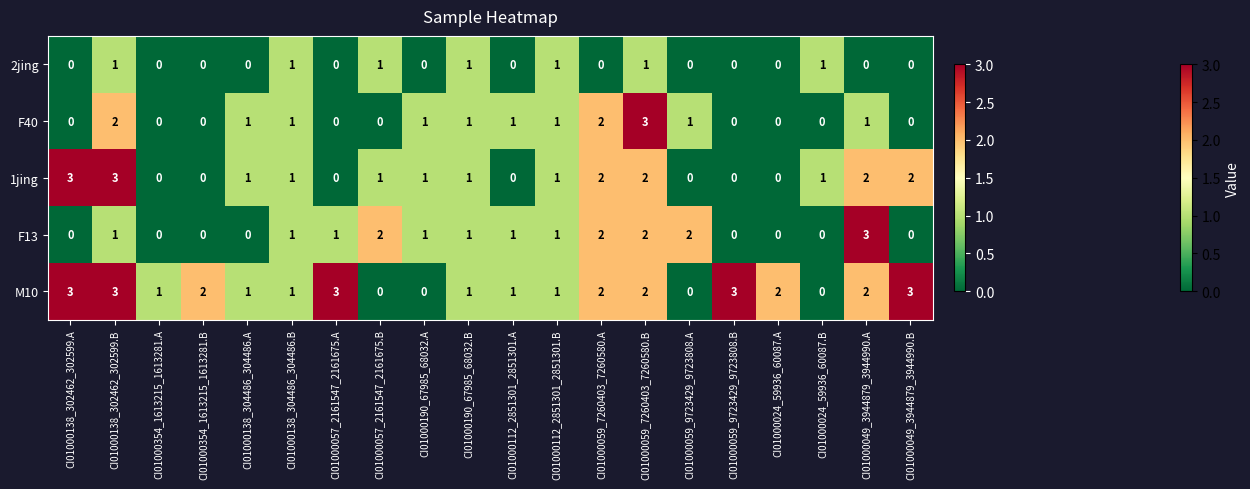

How many series are shown in this chart?

5